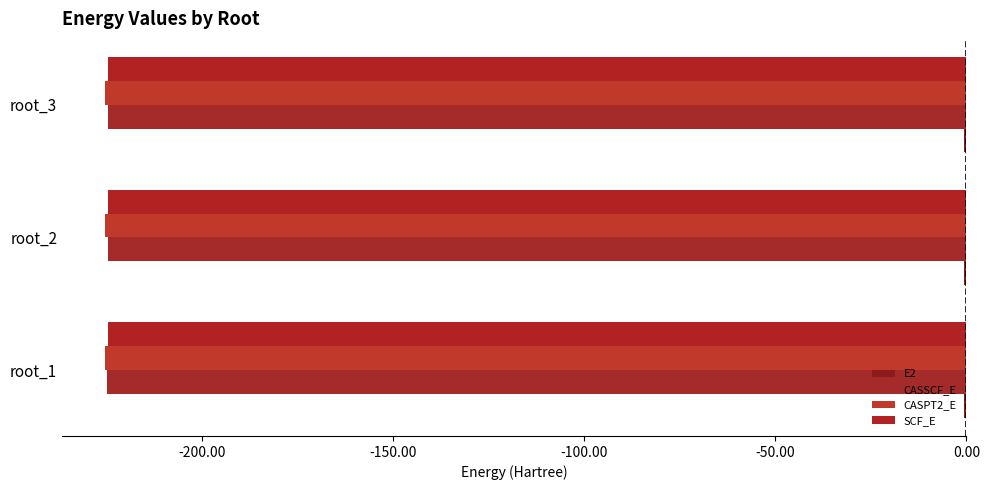

Which series has the largest total across all categories?

SCF_E